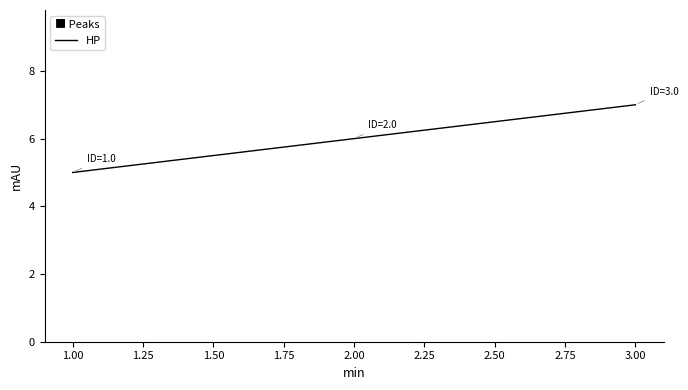

How many lines are shown in the chart?

1